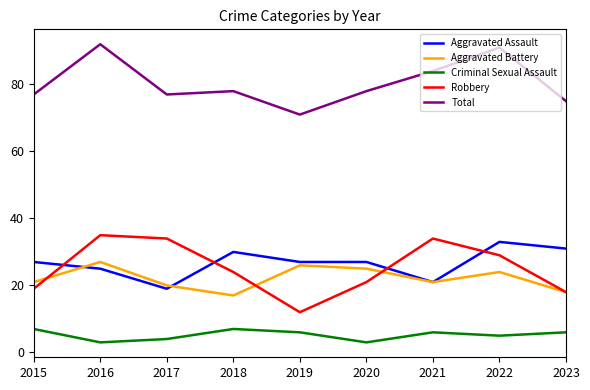

Is it true that Total equals 78 at 2020?

True